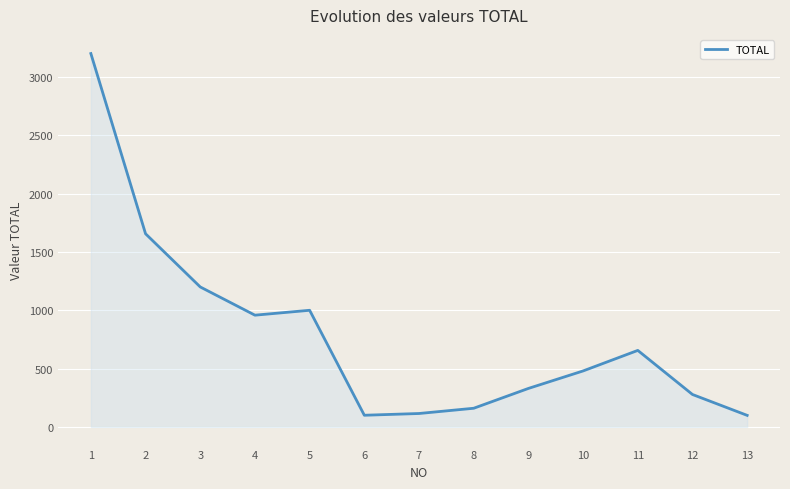

Where is the data nearest to the value 1650?

2